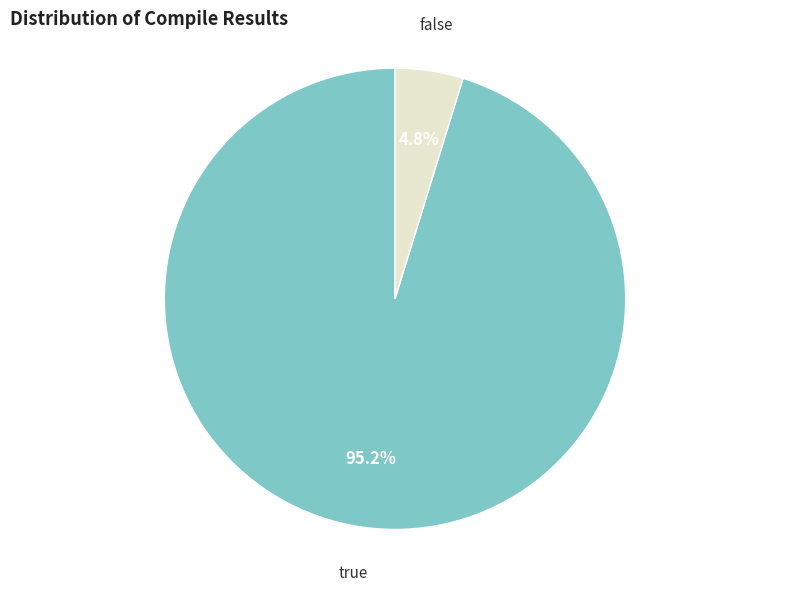

Between false and true, which is larger?

true